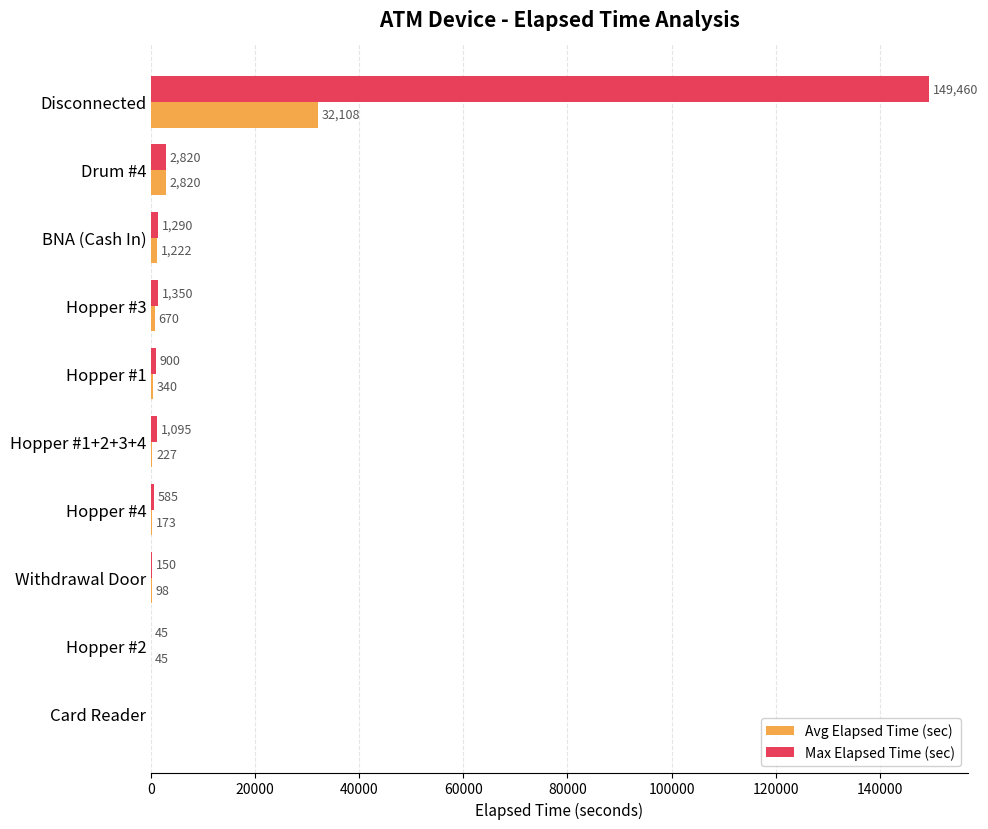

Is it true that Avg Elapsed Time (sec) equals 340.0 at Hopper #1?

True